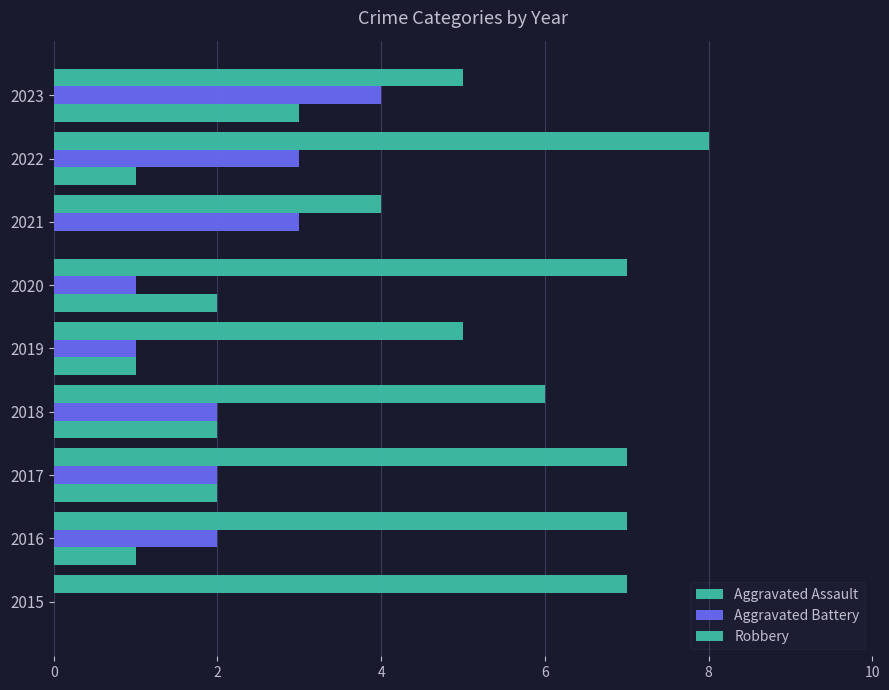

How many data points does each series have?

9